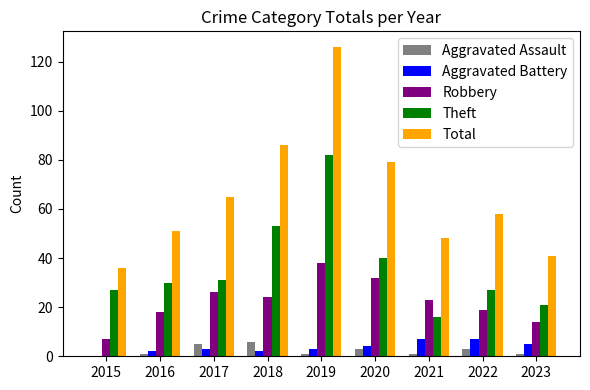

Reading left to right, extract all data points from this chart.

Aggravated Assault: 2015=0	2016=1	2017=5	2018=6	2019=1	2020=3	2021=1	2022=3	2023=1
Aggravated Battery: 2015=0	2016=2	2017=3	2018=2	2019=3	2020=4	2021=7	2022=7	2023=5
Robbery: 2015=7	2016=18	2017=26	2018=24	2019=38	2020=32	2021=23	2022=19	2023=14
Theft: 2015=27	2016=30	2017=31	2018=53	2019=82	2020=40	2021=16	2022=27	2023=21
Total: 2015=36	2016=51	2017=65	2018=86	2019=126	2020=79	2021=48	2022=58	2023=41